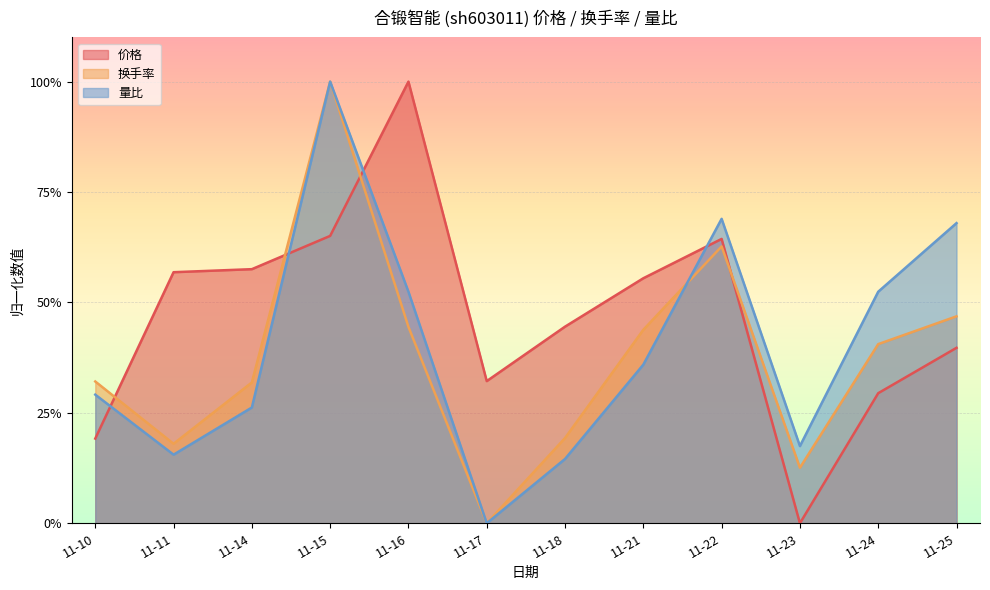

What is the total value across all series at 11-10?

0.8